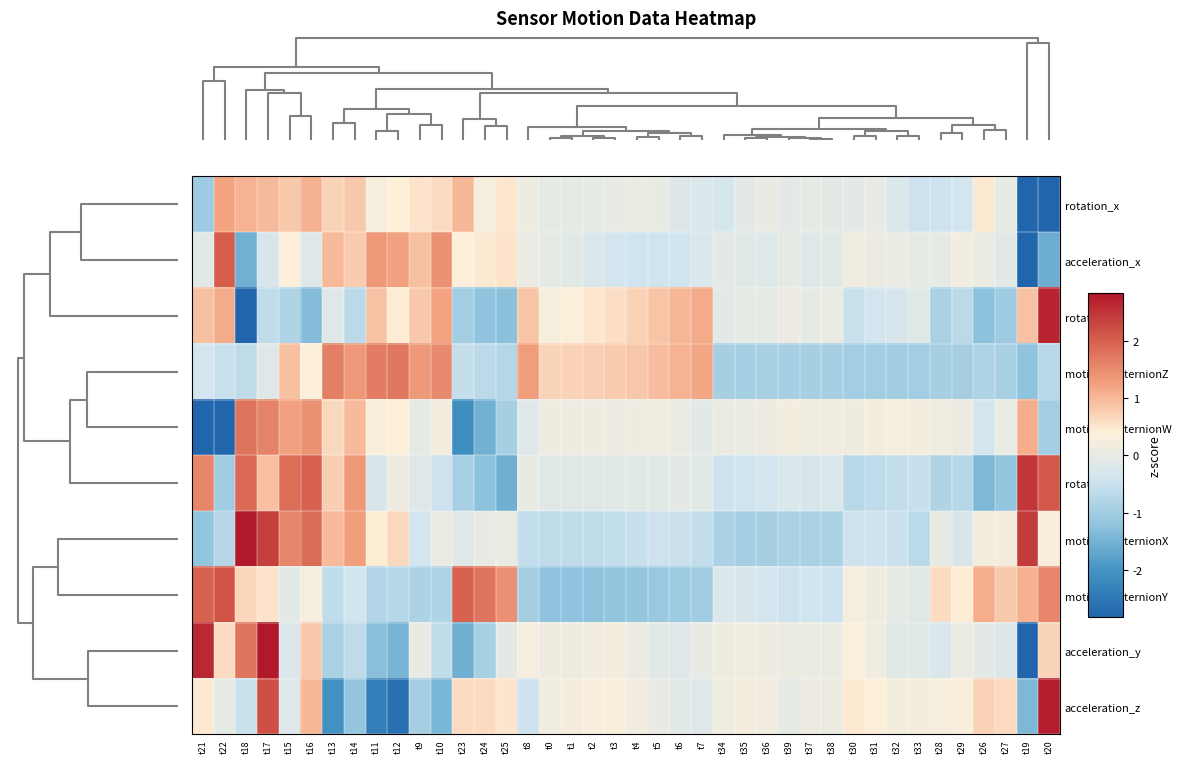

Reading left to right, list all the values displayed in this chart.

rotation_x: t21=-1.1	t22=1.2	t18=1.0	t17=1.0	t15=0.8	t16=1.1	t13=0.7	t14=0.8	t11=0.3	t12=0.4	t9=0.5	t10=0.6	t23=1.0	t24=0.3	t25=0.5	t8=0.1	t0=-0.0	t1=-0.0	t2=-0.0	t3=0.0	t4=0.1	t5=0.0	t6=-0.2	t7=-0.2	t34=-0.3	t35=-0.1	t36=0.0	t39=-0.1	t37=-0.0	t38=-0.0	t30=-0.0	t31=0.0	t32=-0.2	t33=-0.4	t28=-0.4	t29=-0.4	t26=0.5	t27=-0.0	t19=-2.8	t20=-4.6
acceleration_x: t21=-0.1	t22=2.0	t18=-1.5	t17=-0.3	t15=0.4	t16=-0.1	t13=1.0	t14=0.8	t11=1.3	t12=1.2	t9=0.9	t10=1.4	t23=0.4	t24=0.5	t25=0.5	t8=0.1	t0=-0.0	t1=-0.1	t2=-0.2	t3=-0.4	t4=-0.4	t5=-0.4	t6=-0.4	t7=-0.2	t34=-0.1	t35=-0.1	t36=-0.2	t39=-0.0	t37=-0.2	t38=-0.1	t30=0.2	t31=0.1	t32=0.1	t33=-0.0	t28=-0.0	t29=0.2	t26=0.1	t27=-0.1	t19=-4.6	t20=-1.6
rotation_z: t21=0.9	t22=1.1	t18=-3.1	t17=-0.6	t15=-0.8	t16=-1.3	t13=-0.1	t14=-0.7	t11=0.9	t12=0.4	t9=0.8	t10=1.2	t23=-1.0	t24=-1.2	t25=-1.3	t8=0.9	t0=0.3	t1=0.4	t2=0.5	t3=0.6	t4=0.7	t5=0.9	t6=1.0	t7=1.1	t34=-0.1	t35=-0.0	t36=-0.0	t39=0.1	t37=-0.0	t38=0.1	t30=-0.5	t31=-0.4	t32=-0.3	t33=-0.1	t28=-0.9	t29=-0.7	t26=-1.2	t27=-1.0	t19=0.9	t20=2.7
motionQuaternionZ: t21=-0.4	t22=-0.5	t18=-0.6	t17=-0.1	t15=0.9	t16=0.4	t13=1.6	t14=1.3	t11=1.7	t12=1.7	t9=1.3	t10=1.5	t23=-0.6	t24=-0.7	t25=-0.8	t8=1.3	t0=0.7	t1=0.7	t2=0.7	t3=0.8	t4=0.9	t5=0.9	t6=1.0	t7=1.2	t34=-0.9	t35=-0.9	t36=-0.9	t39=-0.9	t37=-0.9	t38=-0.9	t30=-1.0	t31=-1.0	t32=-1.0	t33=-1.0	t28=-0.9	t29=-1.0	t26=-0.8	t27=-0.9	t19=-1.2	t20=-0.7
motionQuaternionW: t21=-3.1	t22=-3.0	t18=1.8	t17=1.6	t15=1.2	t16=1.4	t13=0.6	t14=1.0	t11=0.3	t12=0.4	t9=-0.0	t10=0.2	t23=-2.1	t24=-1.5	t25=-0.9	t8=-0.2	t0=0.1	t1=0.1	t2=0.1	t3=0.1	t4=0.1	t5=0.1	t6=0.1	t7=-0.1	t34=0.1	t35=0.1	t36=0.1	t39=0.2	t37=0.1	t38=0.2	t30=0.1	t31=0.2	t32=0.3	t33=0.2	t28=0.1	t29=0.1	t26=-0.3	t27=0.0	t19=1.1	t20=-1.0
rotation_y: t21=1.6	t22=-1.0	t18=1.9	t17=0.9	t15=1.8	t16=2.0	t13=0.8	t14=1.3	t11=-0.3	t12=0.1	t9=-0.1	t10=-0.4	t23=-0.9	t24=-1.3	t25=-1.6	t8=0.0	t0=-0.1	t1=-0.1	t2=-0.1	t3=-0.1	t4=-0.1	t5=-0.1	t6=-0.1	t7=-0.1	t34=-0.5	t35=-0.4	t36=-0.3	t39=-0.2	t37=-0.3	t38=-0.2	t30=-0.7	t31=-0.7	t32=-0.6	t33=-0.5	t28=-0.8	t29=-0.7	t26=-1.4	t27=-1.2	t19=2.5	t20=2.1
motionQuaternionX: t21=-1.2	t22=-0.8	t18=2.8	t17=2.4	t15=1.6	t16=1.9	t13=1.0	t14=1.3	t11=0.4	t12=0.6	t9=-0.4	t10=0.1	t23=-0.1	t24=0.0	t25=0.0	t8=-0.6	t0=-0.6	t1=-0.6	t2=-0.6	t3=-0.6	t4=-0.5	t5=-0.5	t6=-0.5	t7=-0.6	t34=-0.9	t35=-1.0	t36=-0.9	t39=-0.9	t37=-0.9	t38=-0.9	t30=-0.4	t31=-0.4	t32=-0.5	t33=-0.7	t28=0.0	t29=-0.3	t26=0.2	t27=0.2	t19=2.4	t20=0.3
motionQuaternionY: t21=2.0	t22=2.1	t18=0.7	t17=0.5	t15=-0.1	t16=0.3	t13=-0.6	t14=-0.4	t11=-0.8	t12=-0.7	t9=-0.9	t10=-0.8	t23=2.0	t24=1.7	t25=1.4	t8=-1.0	t0=-1.2	t1=-1.2	t2=-1.2	t3=-1.2	t4=-1.2	t5=-1.1	t6=-1.1	t7=-1.0	t34=-0.2	t35=-0.3	t36=-0.3	t39=-0.5	t37=-0.4	t38=-0.4	t30=0.3	t31=0.1	t32=-0.0	t33=-0.1	t28=0.6	t29=0.4	t26=1.1	t27=0.8	t19=1.1	t20=1.6
acceleration_y: t21=2.6	t22=0.6	t18=1.8	t17=3.1	t15=-0.2	t16=0.8	t13=-0.9	t14=-0.6	t11=-1.3	t12=-1.5	t9=0.0	t10=-0.6	t23=-1.6	t24=-0.9	t25=-0.1	t8=0.2	t0=0.1	t1=0.1	t2=0.2	t3=0.2	t4=0.1	t5=-0.1	t6=-0.2	t7=0.0	t34=0.1	t35=0.2	t36=0.1	t39=0.1	t37=0.1	t38=0.1	t30=0.3	t31=0.2	t32=-0.1	t33=-0.1	t28=-0.3	t29=0.1	t26=-0.1	t27=-0.2	t19=-3.1	t20=0.7
acceleration_z: t21=0.5	t22=-0.0	t18=-0.5	t17=2.2	t15=-0.1	t16=1.0	t13=-2.0	t14=-1.2	t11=-2.3	t12=-2.6	t9=-0.9	t10=-1.5	t23=0.6	t24=0.6	t25=0.5	t8=-0.5	t0=0.2	t1=0.2	t2=0.3	t3=0.3	t4=0.2	t5=0.0	t6=-0.1	t7=-0.2	t34=0.2	t35=0.2	t36=0.2	t39=-0.0	t37=0.1	t38=0.1	t30=0.5	t31=0.4	t32=0.2	t33=0.2	t28=0.3	t29=0.3	t26=0.7	t27=0.6	t19=-1.4	t20=2.8